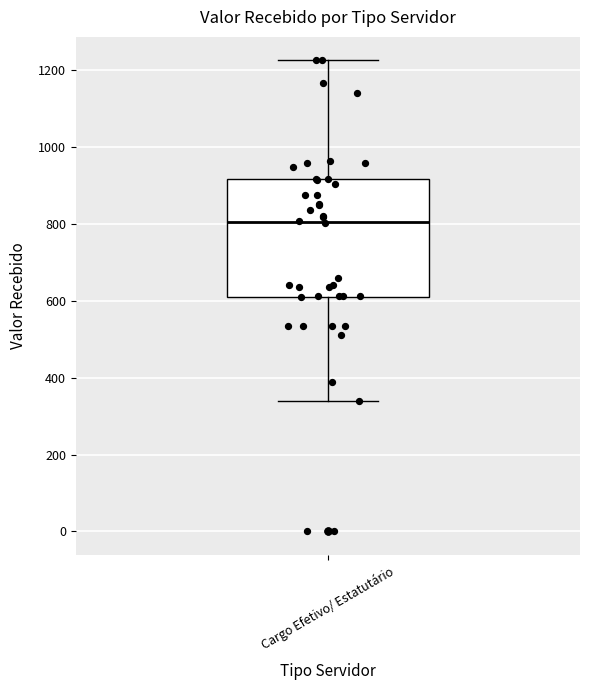

Transcribe this box plot: give where the median line is, the range the box spans, and where the two whiskers end, as read against the y-axis. The values are not printed on the chart, so give them approximately, as read against the axis.

median 800, box 620 to 920, whiskers 340 to 1220